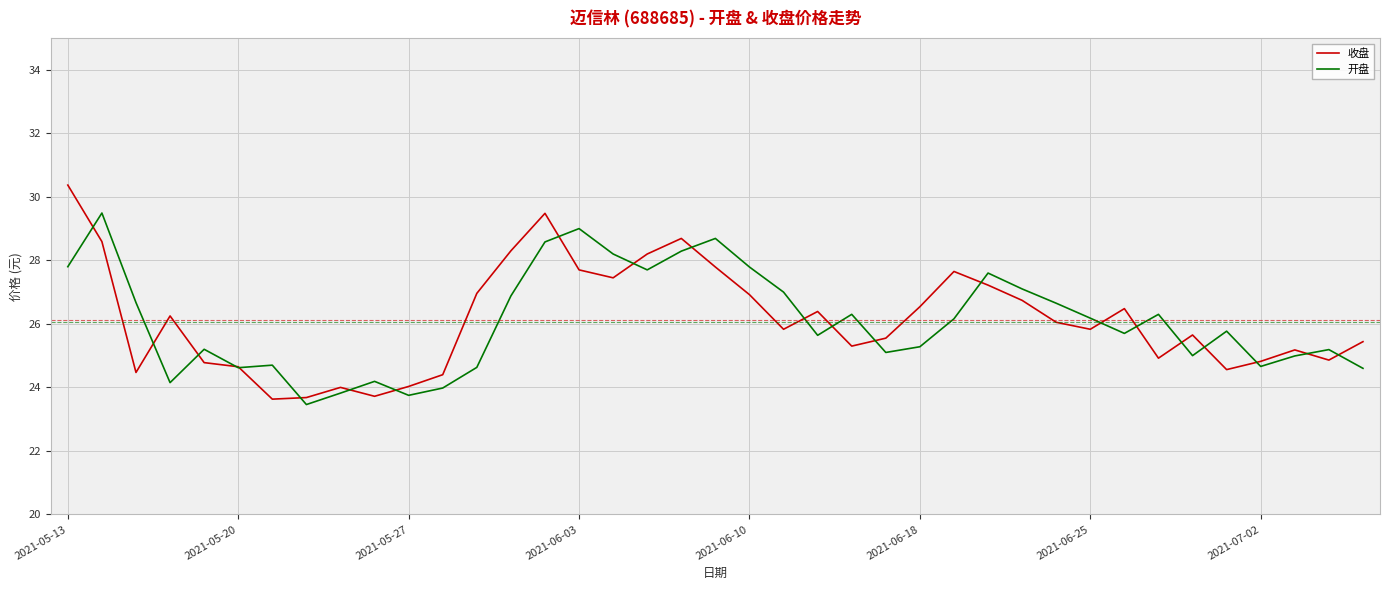

Which series has the widest spread of values?

收盘